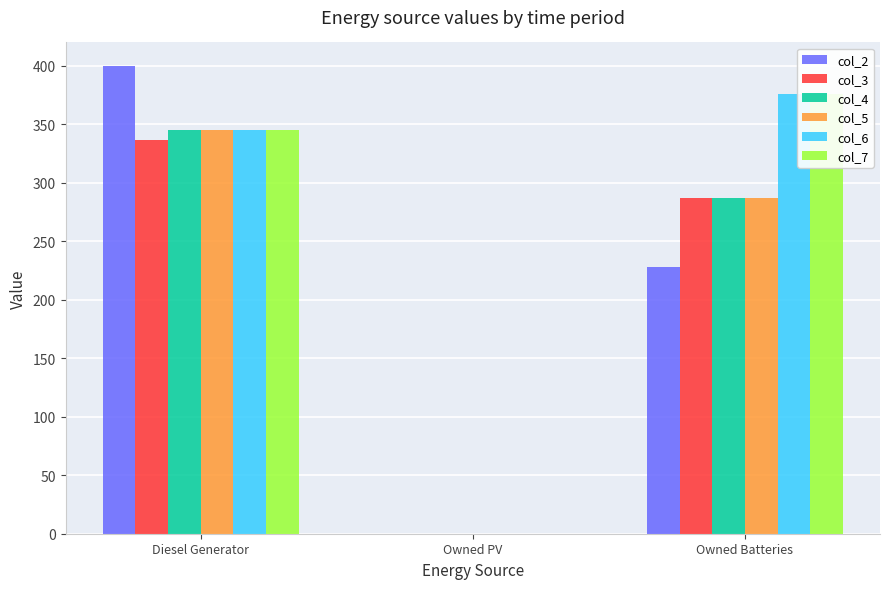

Is it true that col_5 equals -111.8 at Owned PV?

False